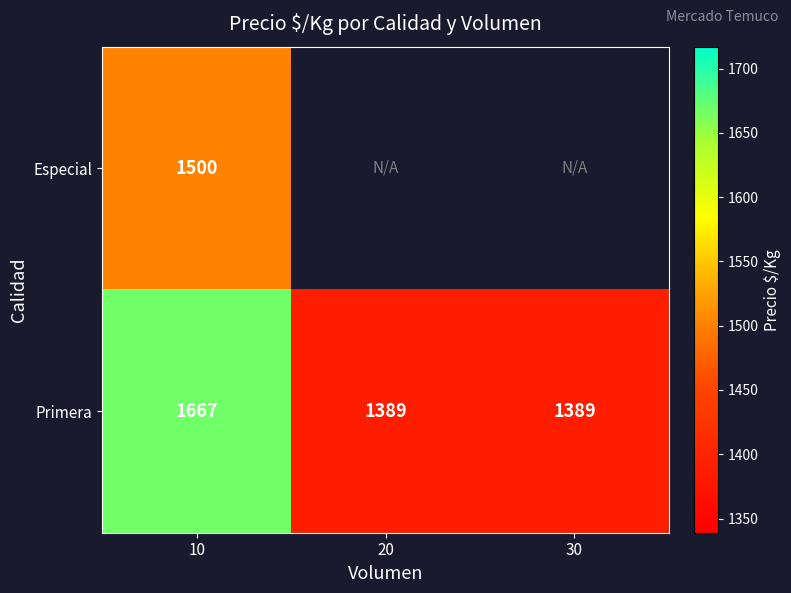

Rank the series at 10 from lowest to highest value.

Especial, Primera